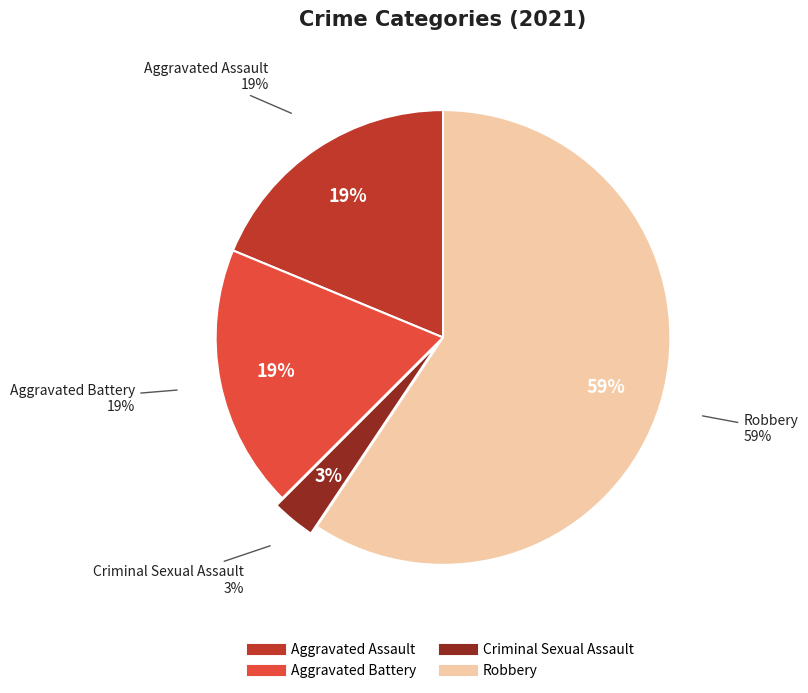

To the nearest percent, what percentage of the pie is Aggravated Assault?

19%